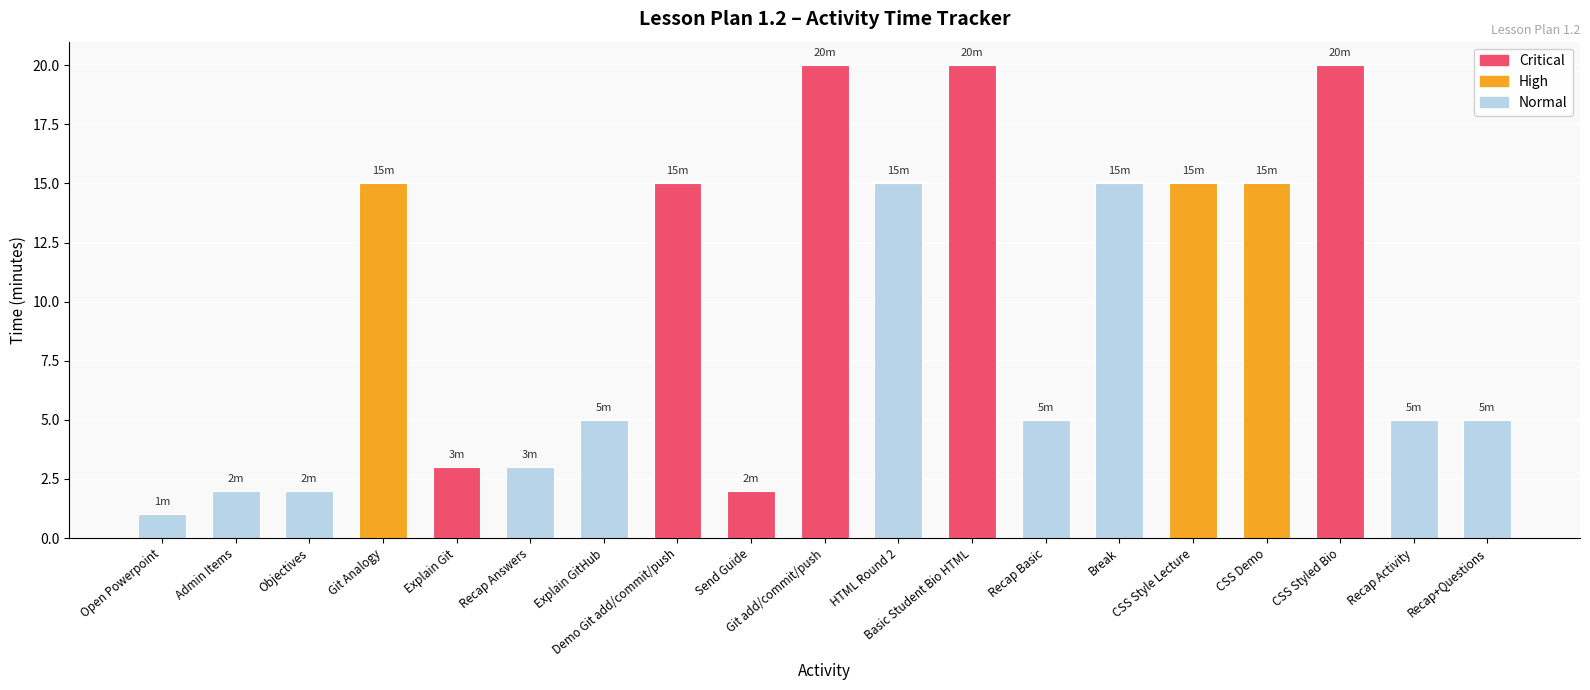

What is the sum of the values at Recap Activity and Objectives?

7